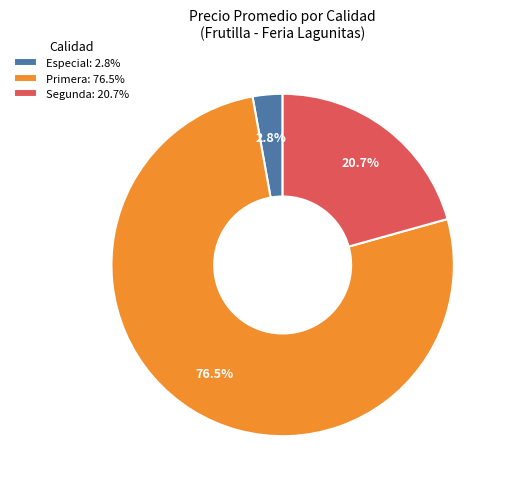

Do Primera: 76.5% and Especial: 2.8% together represent more than half of the pie?

Yes